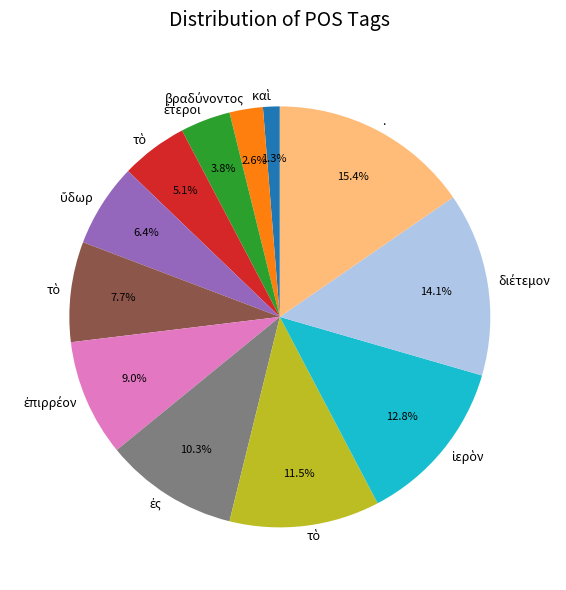

Is there any slice that represents more than half of the pie?

No